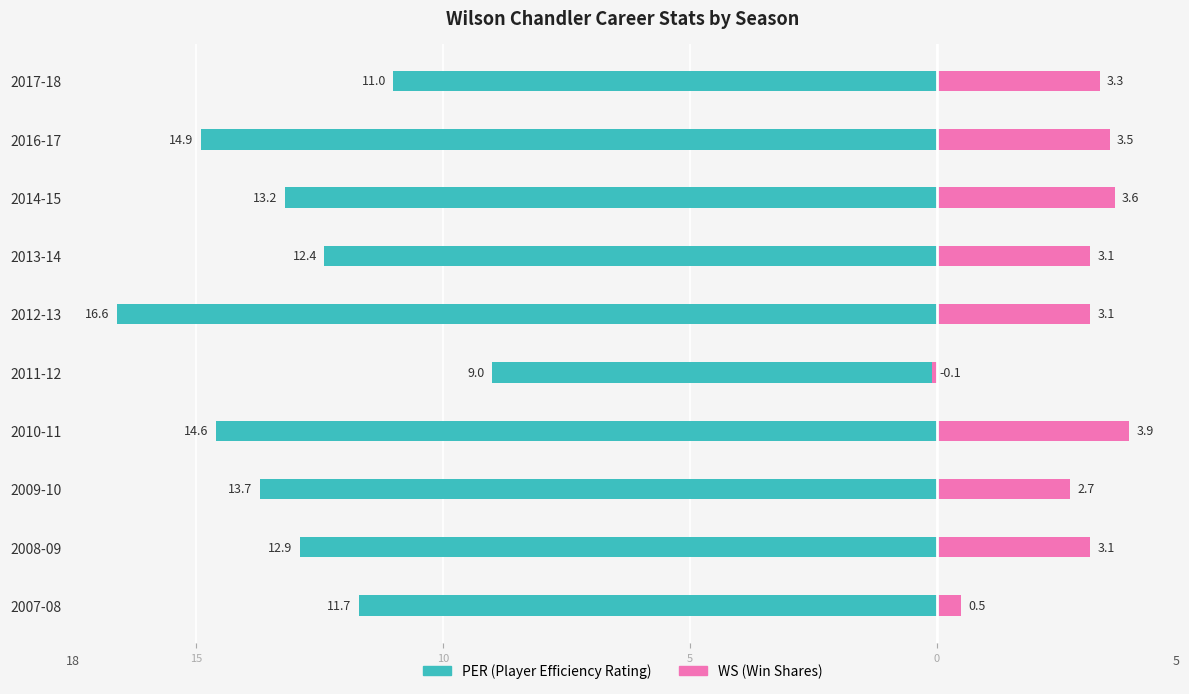

At how many categories does at least one series exceed -12?

10